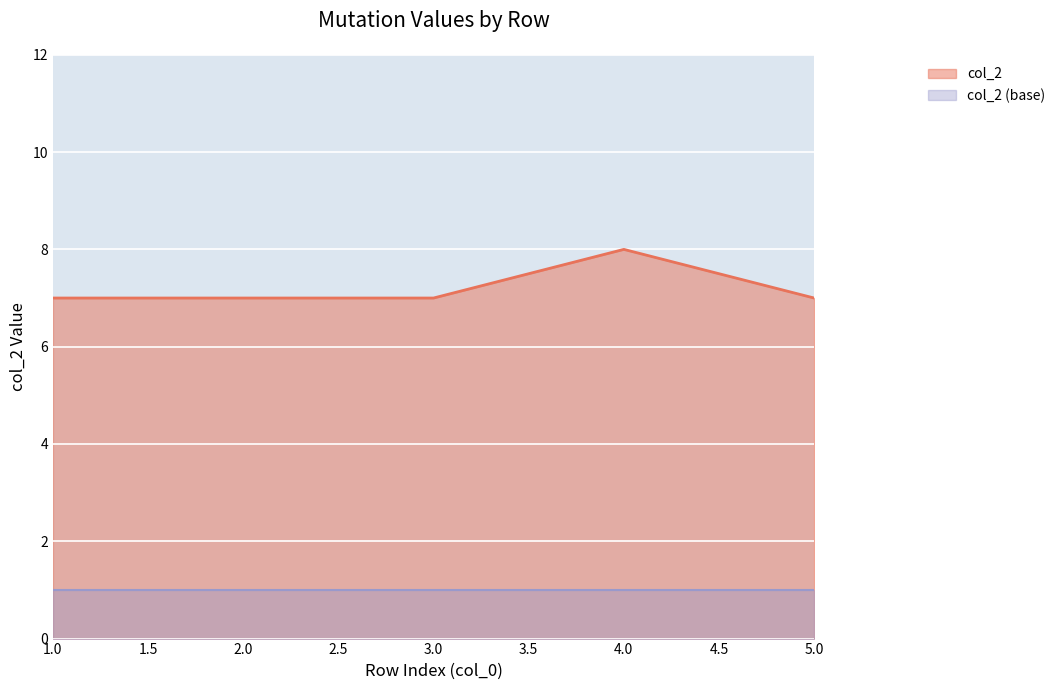

What is the approximate value at 4?

8